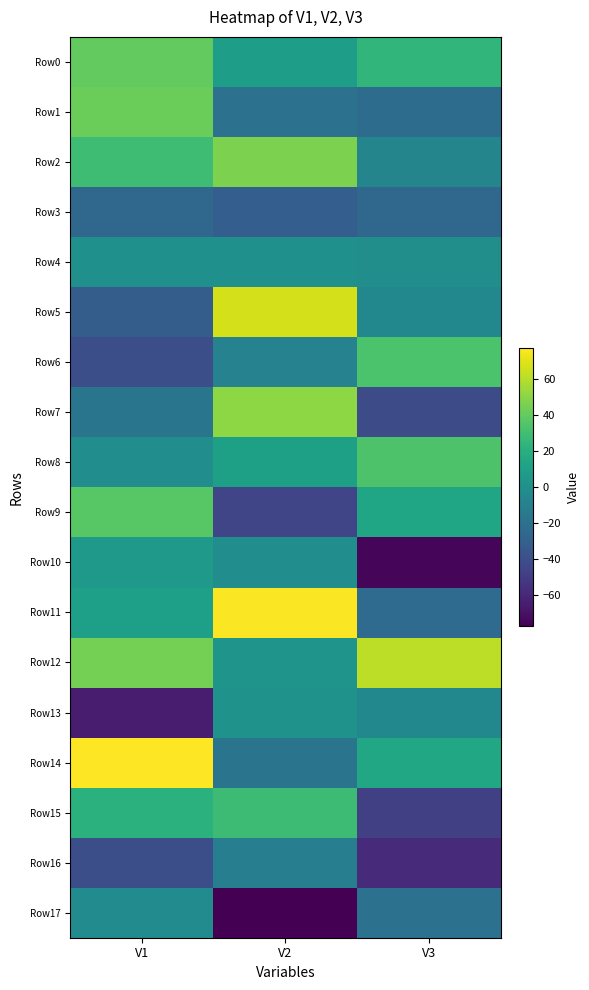

How many categories are shown in the chart?

3